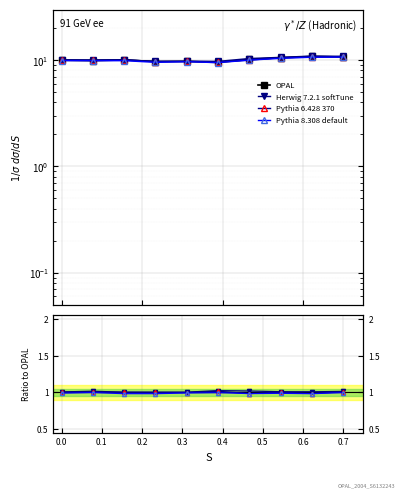

What is the value of the Pythia 8.308 default point at the 9th from the left?

1.0